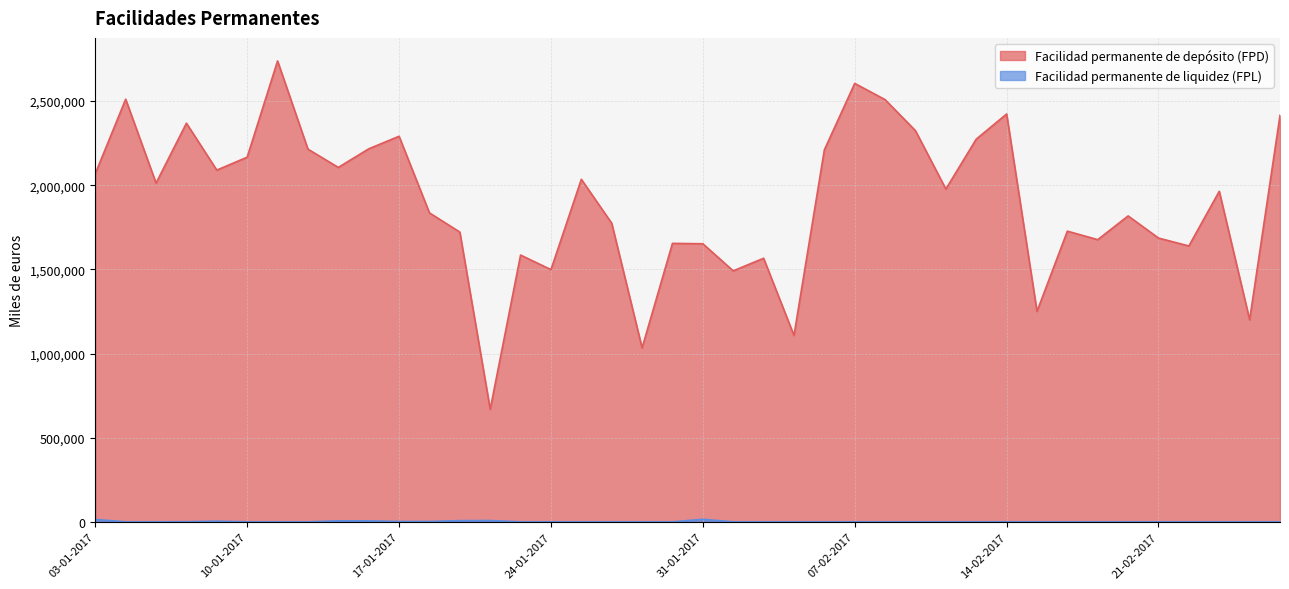

Read the Facilidad permanente de depósito (FPD) value at 23-02-2017.

1964100